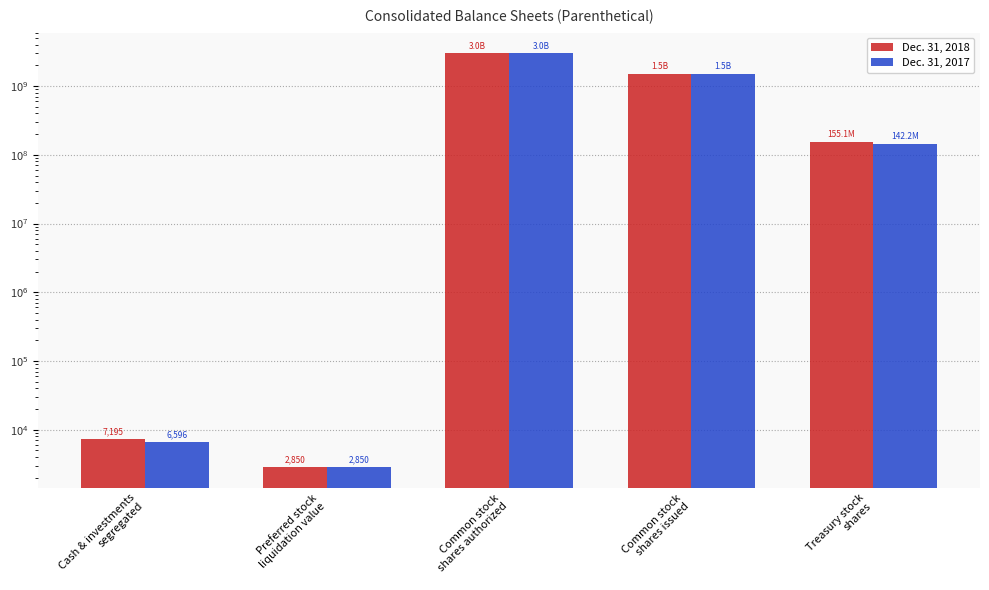

What is the sum of all Dec. 31, 2017 values?

4629763782